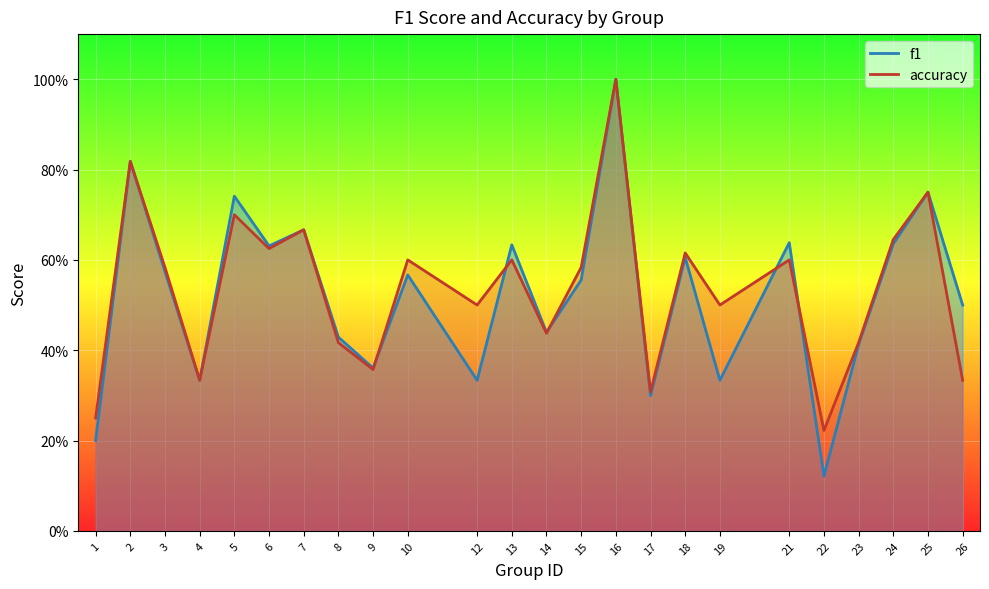

What are all the series names shown in the legend?

f1, accuracy